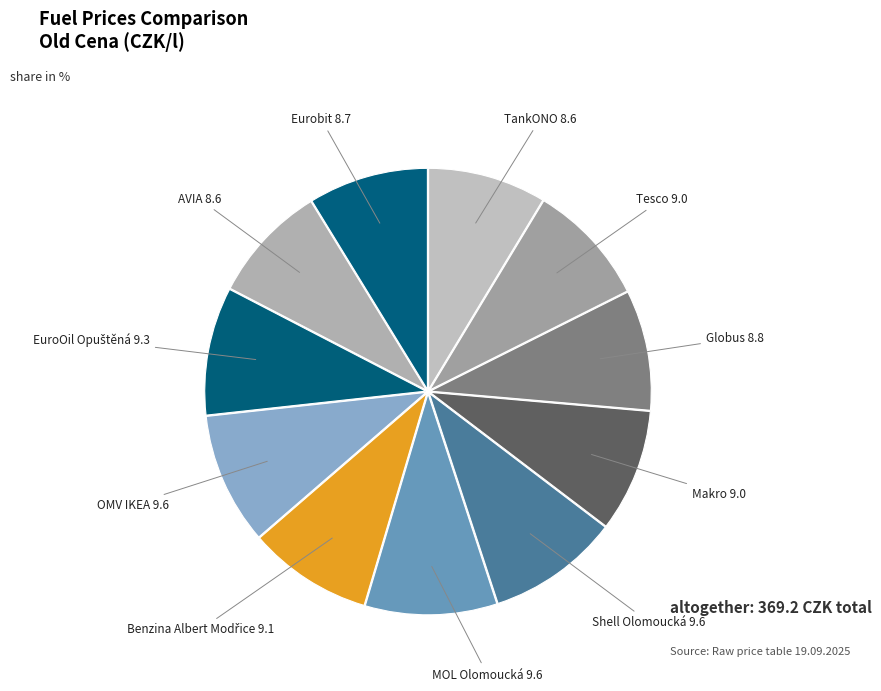

Which slice is the smallest?

TankONO